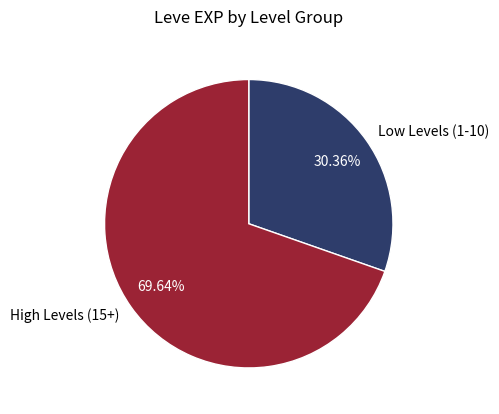

How many slices are in this pie chart?

2